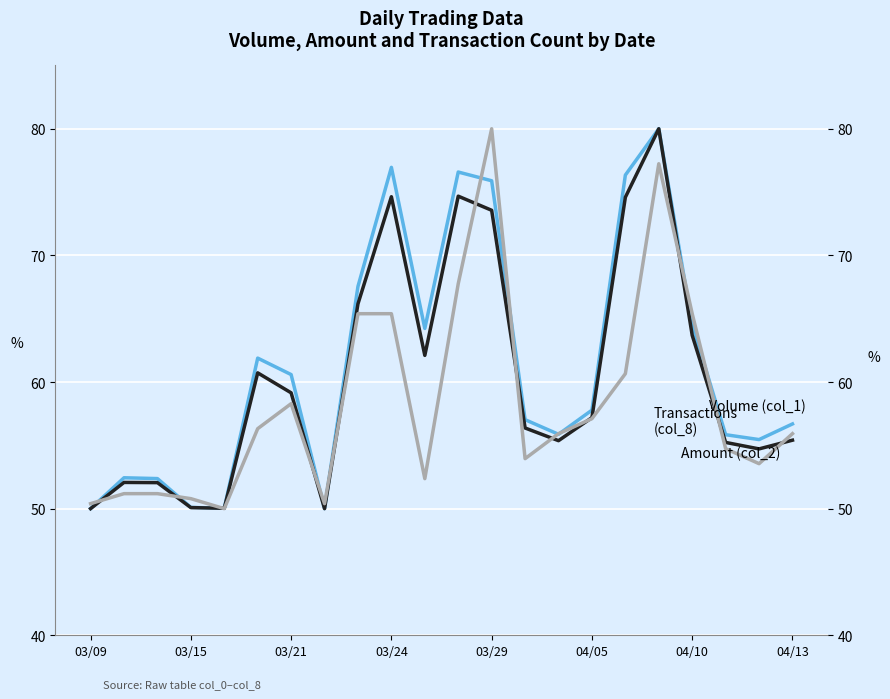

Rank the series by their average value, from highest to lowest.

Volume (col_1), Amount (col_2), Transactions (col_8)